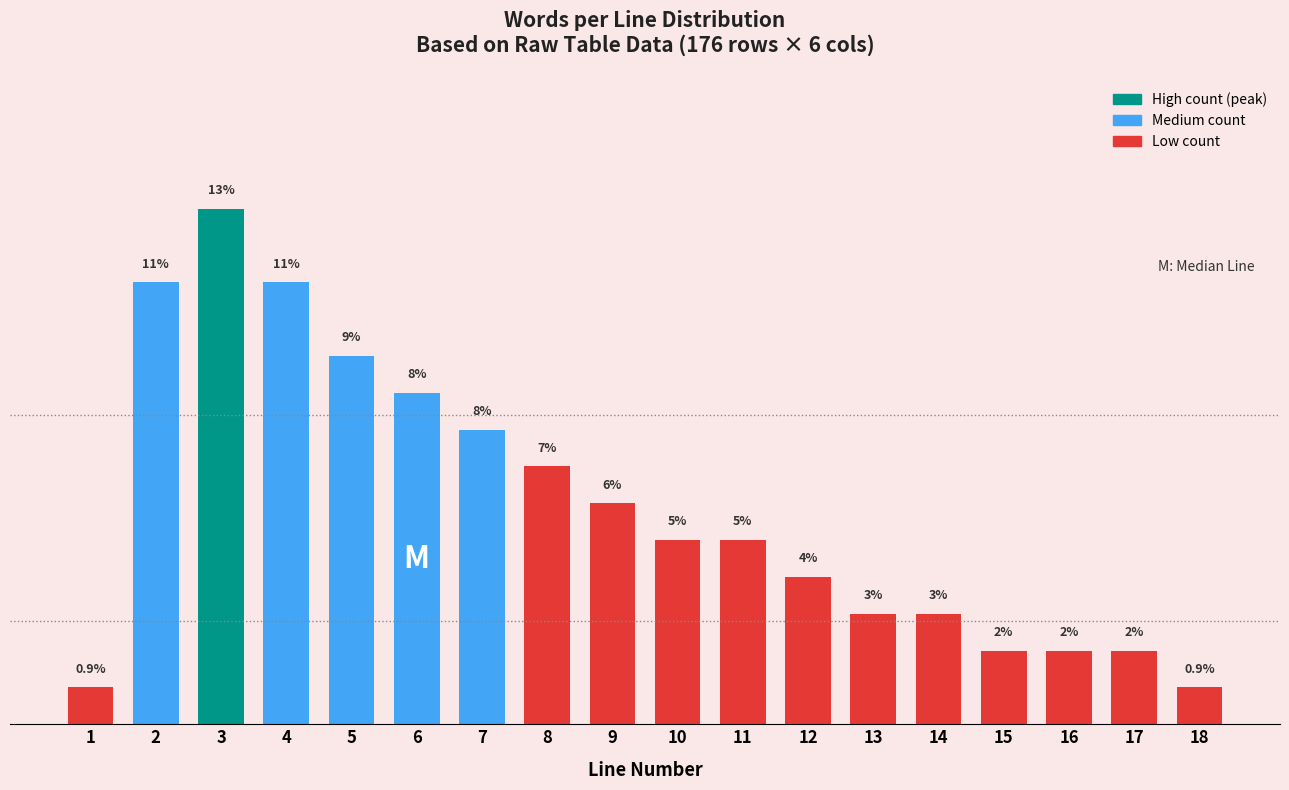

Does the chart contain any negative values?

No